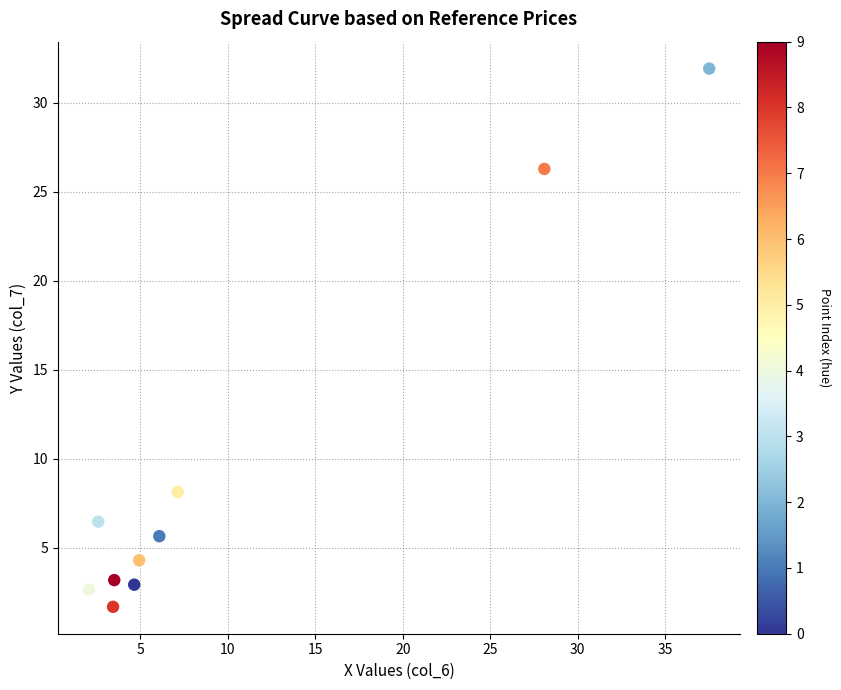

What is the range of X values (max minus min)?

35.5